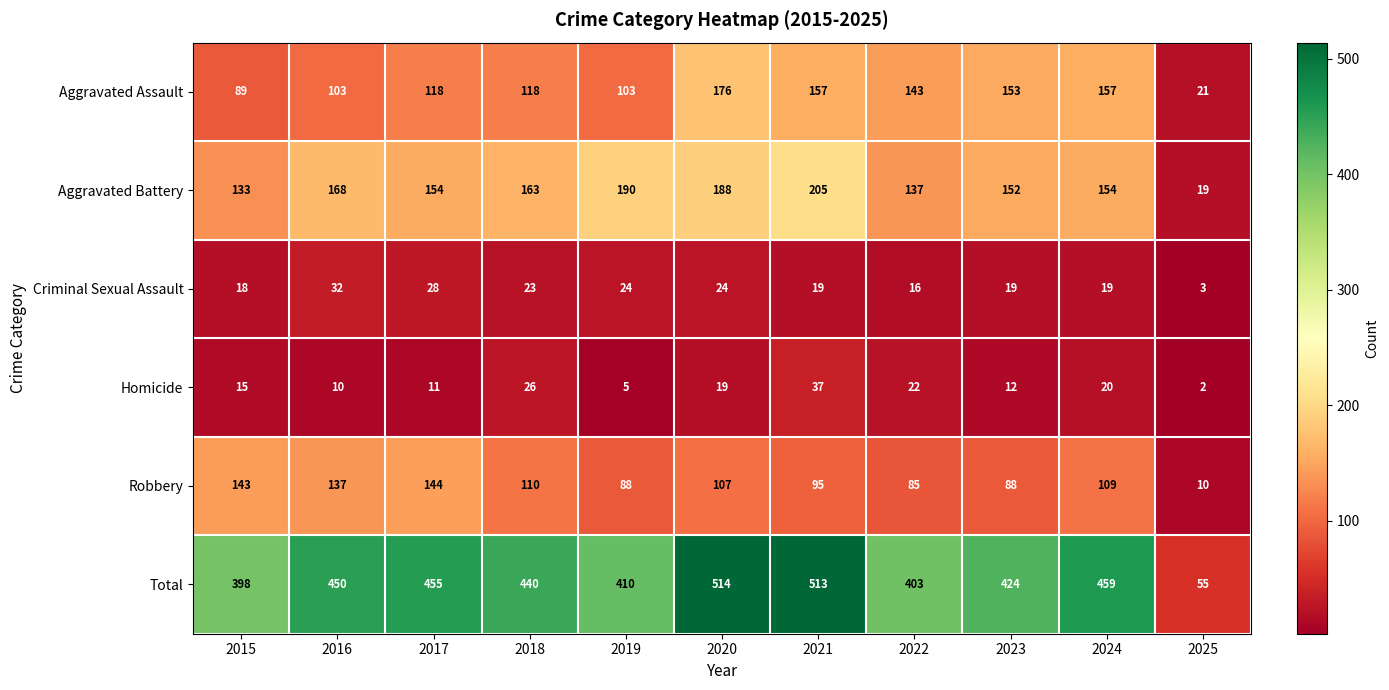

Which series changed the most between 2018 and 2019?

Total